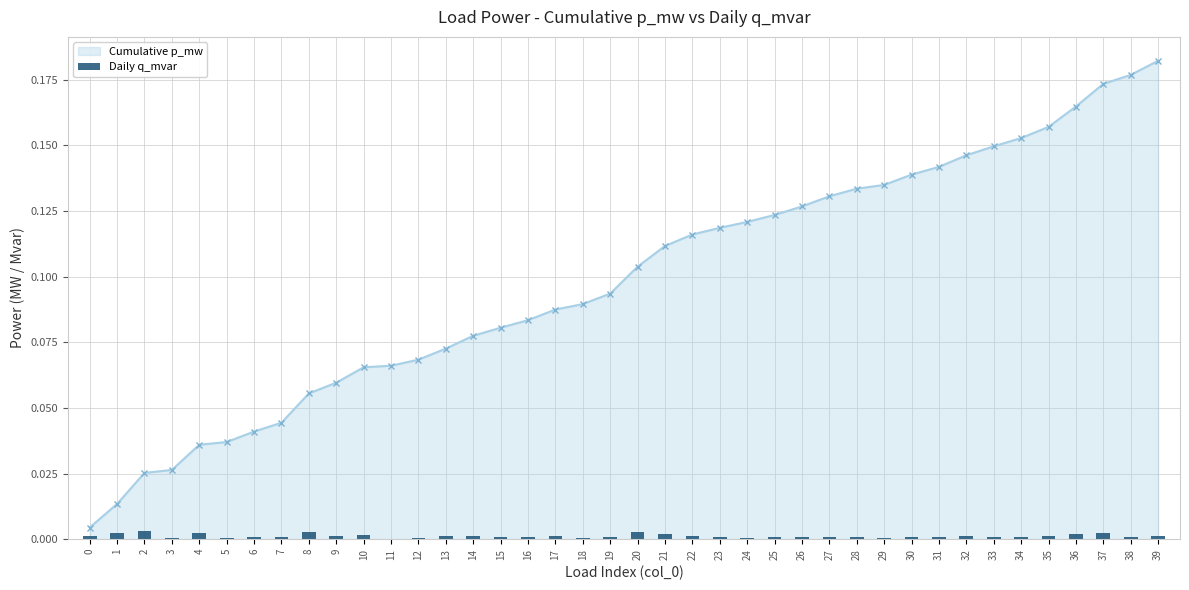

The chart shows a value of 0.0 at 15. True or false?

True